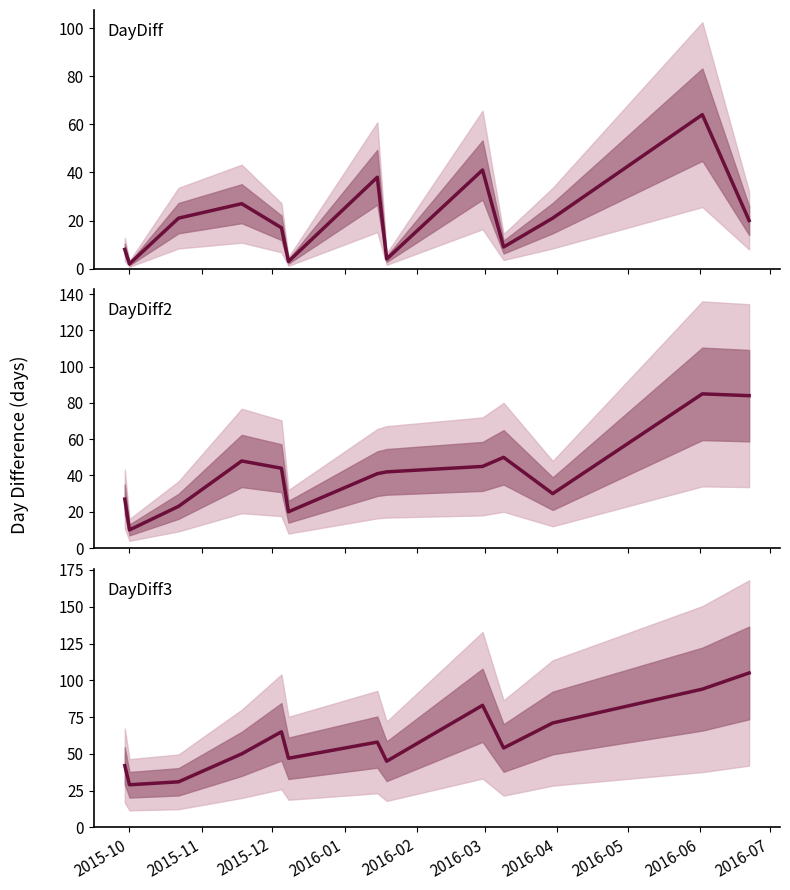

True or false: DayDiff and DayDiff3 cross at least once.

False